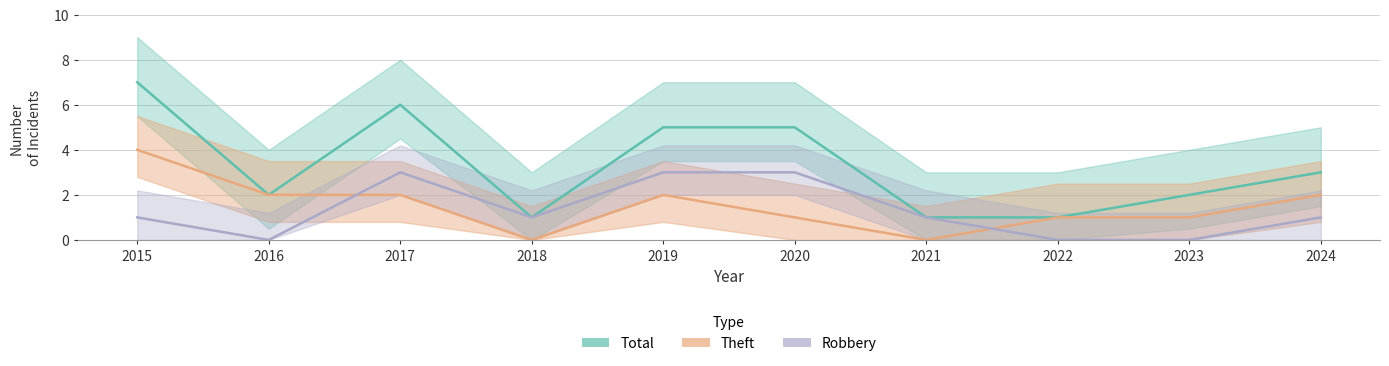

Between 2015 and 2016, which series saw the biggest shift?

Total